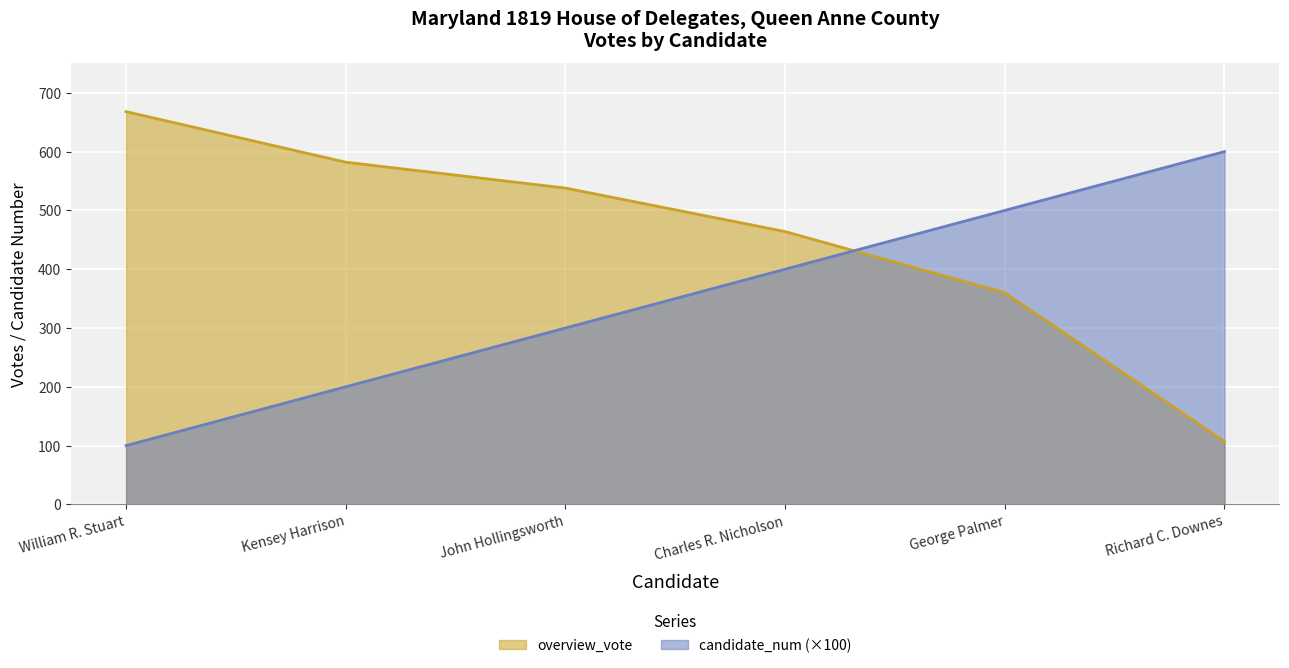

What is the total value across all series at Kensey Harrison?

782